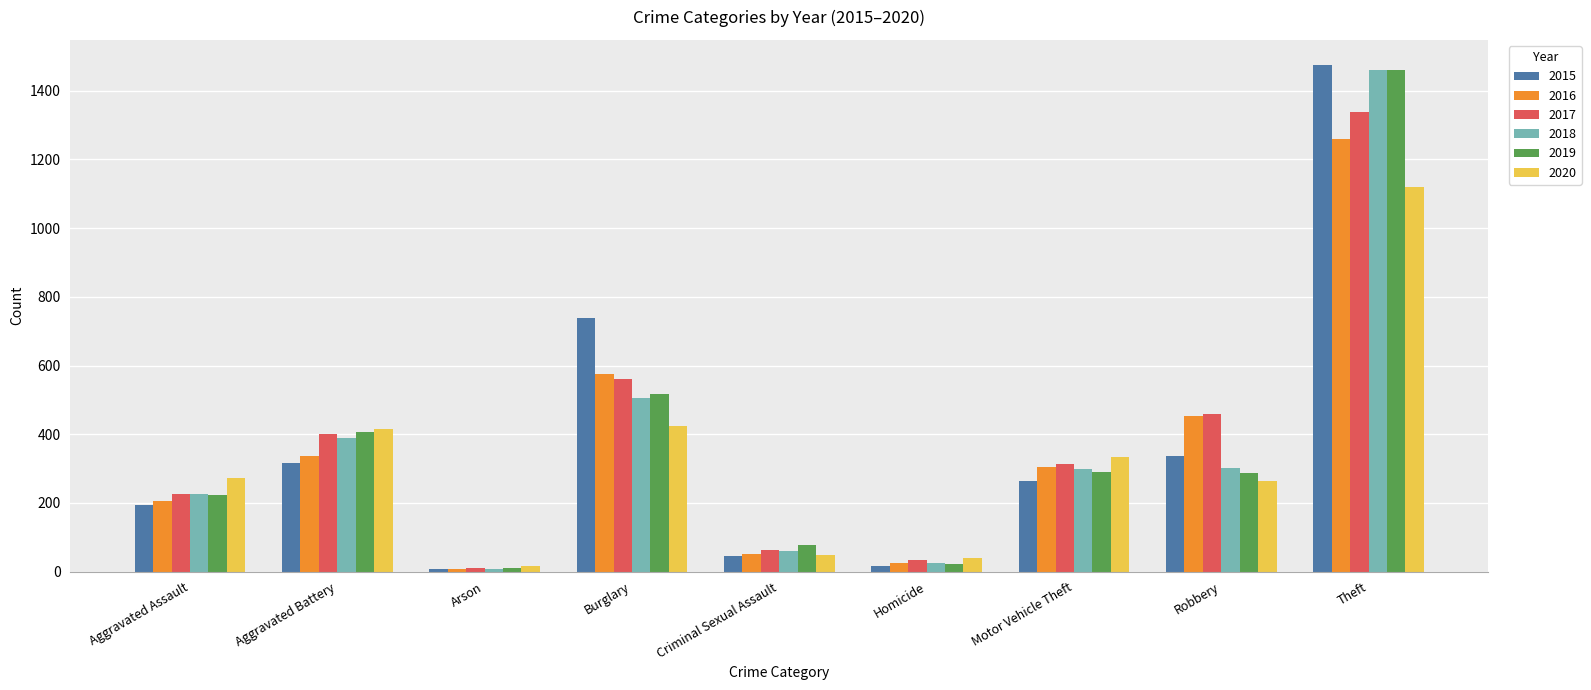

At which label is 2016 closest to 633?

Burglary